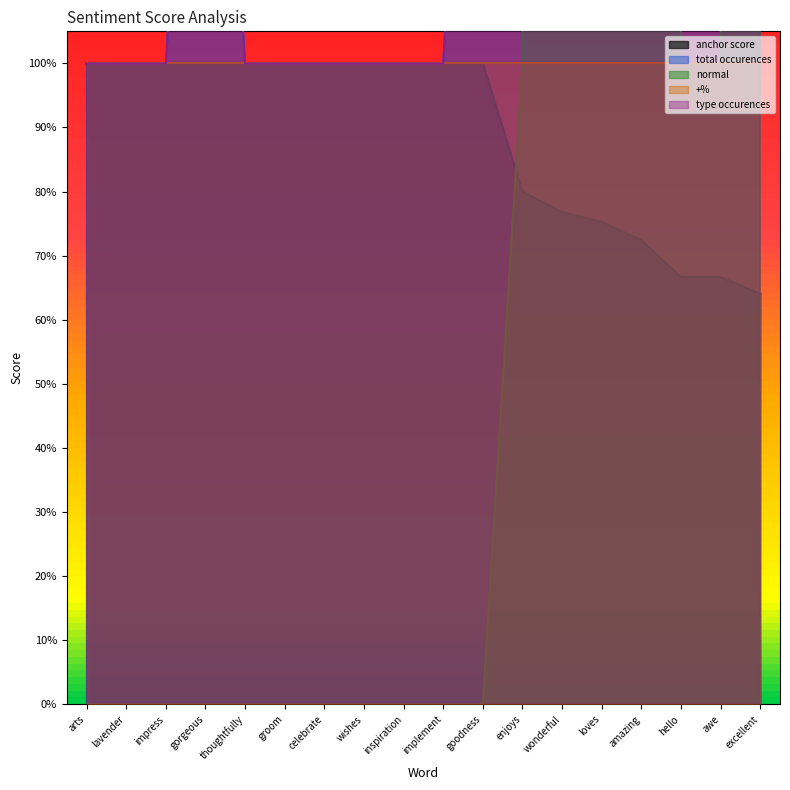

True or false: total occurences and normal cross at least once.

False